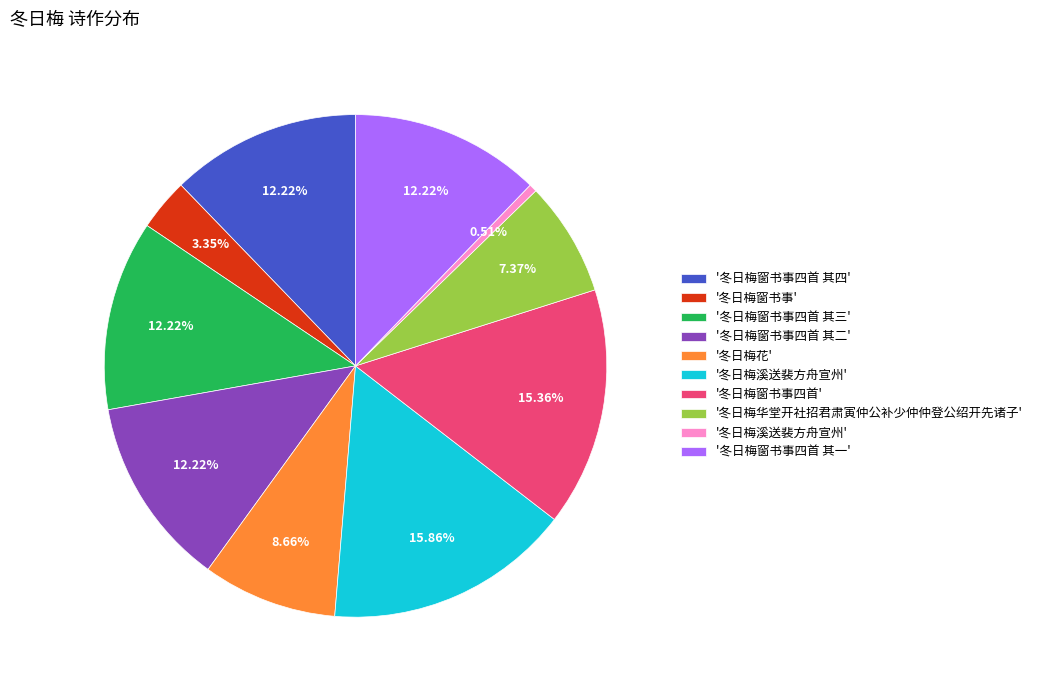

How many segments does this pie chart have?

10